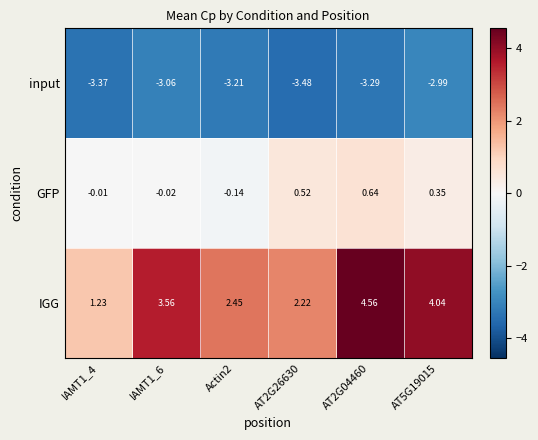

What is the difference between the highest and lowest values at AT2G26630?

5.7